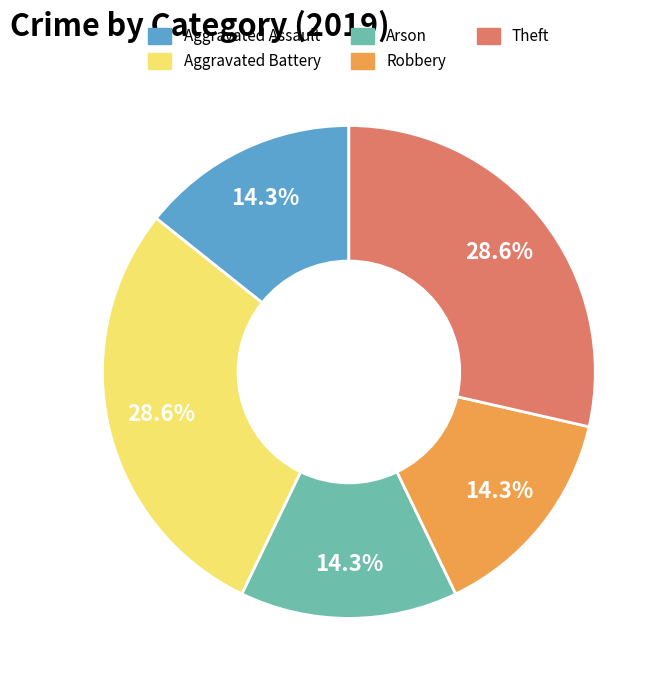

Does Aggravated Battery account for over 50% of the chart?

No